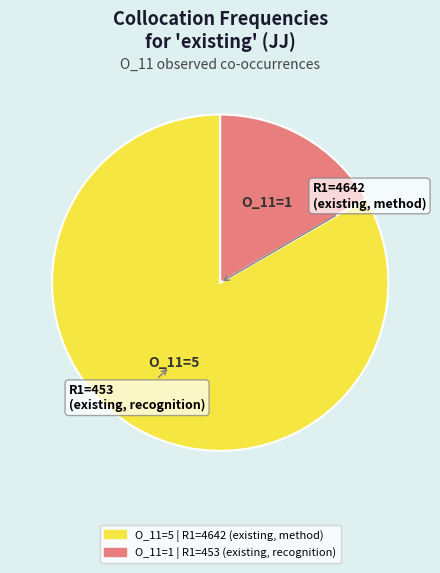

Does any single category account for the majority?

Yes